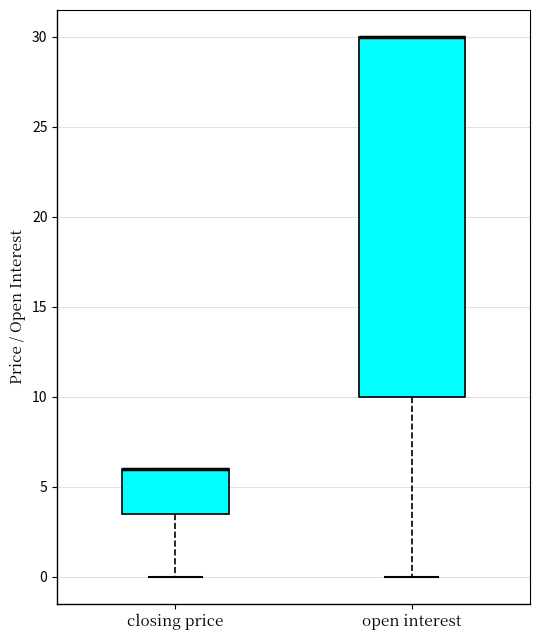

Where does the lower whisker of the box for closing price end on the y-axis? The values are not printed on the chart, so give them approximately, as read against the axis.

0.0